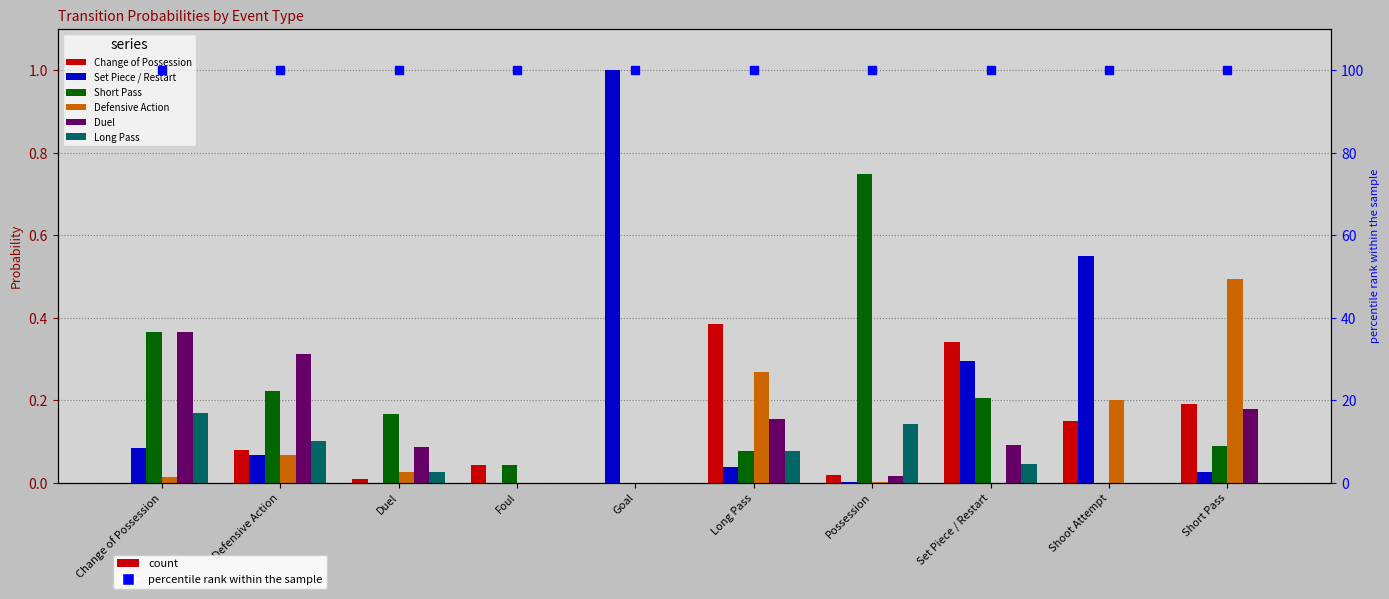

Which category has the lowest value across all series?

Change of Possession